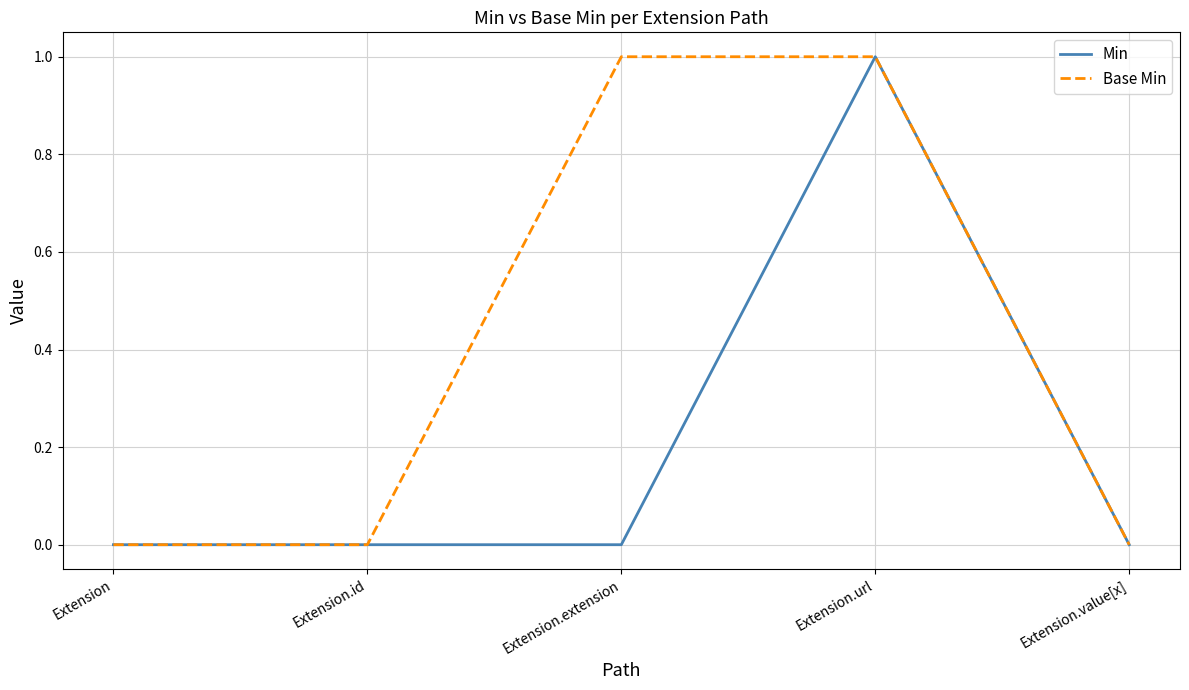

What position from the right is Extension.url?

2